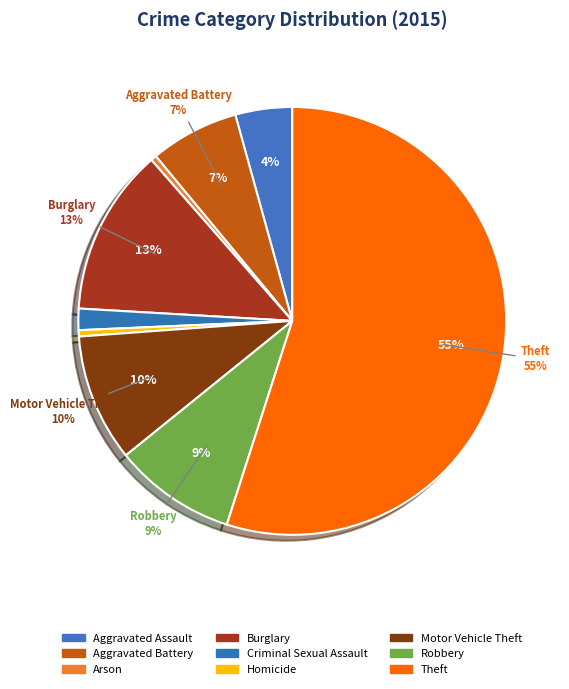

To the nearest percent, what is the difference between the largest and smallest slice percentages?

55%